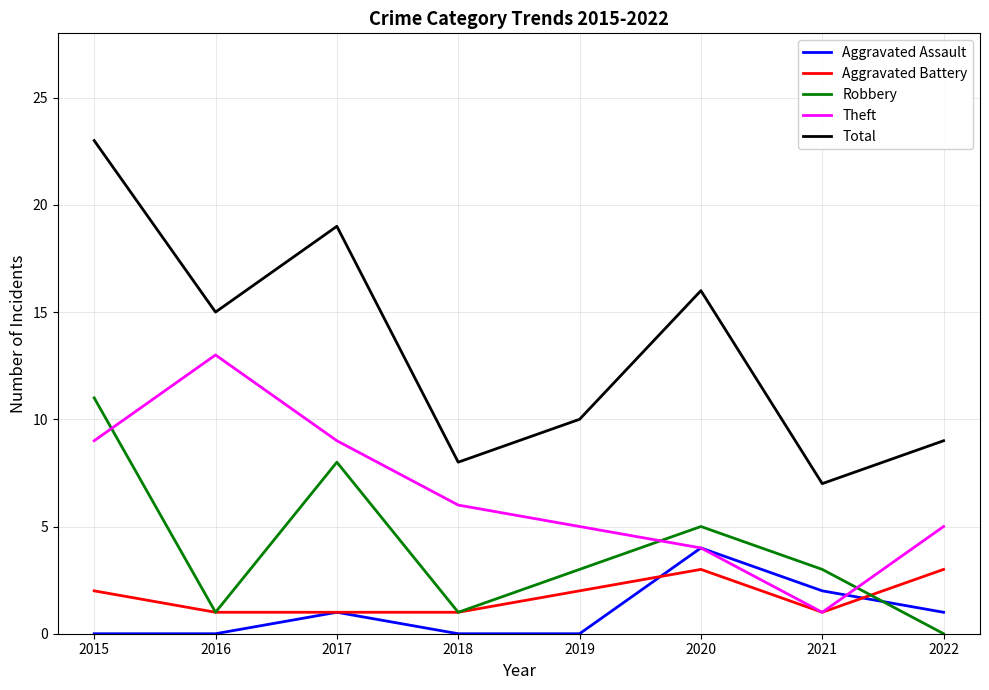

Which series changed the most between 2015 and 2019?

Total